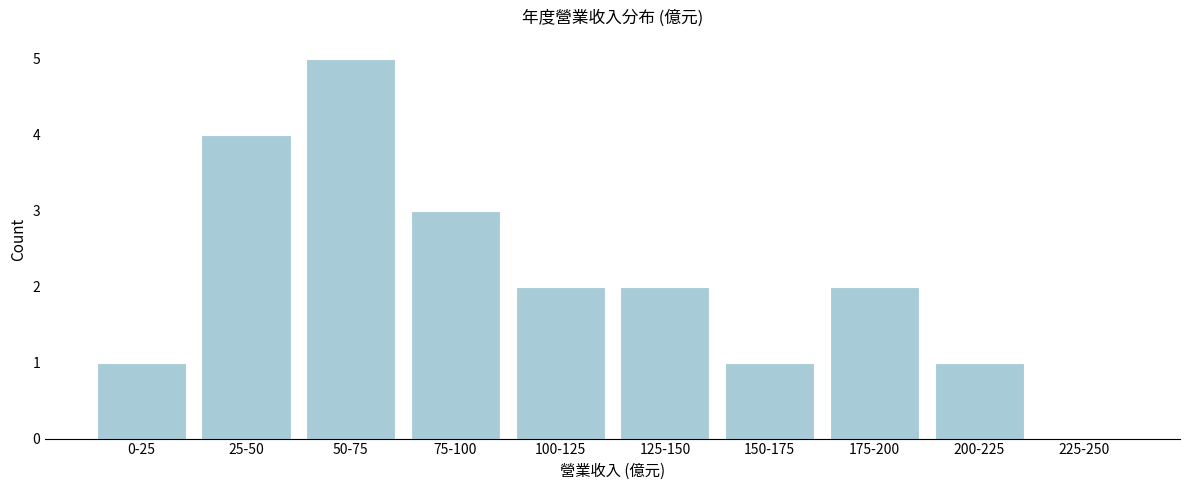

Reading right to left, what are all the values shown in this chart?

225-250=0	200-225=1	175-200=2	150-175=1	125-150=2	100-125=2	75-100=3	50-75=5	25-50=4	0-25=1